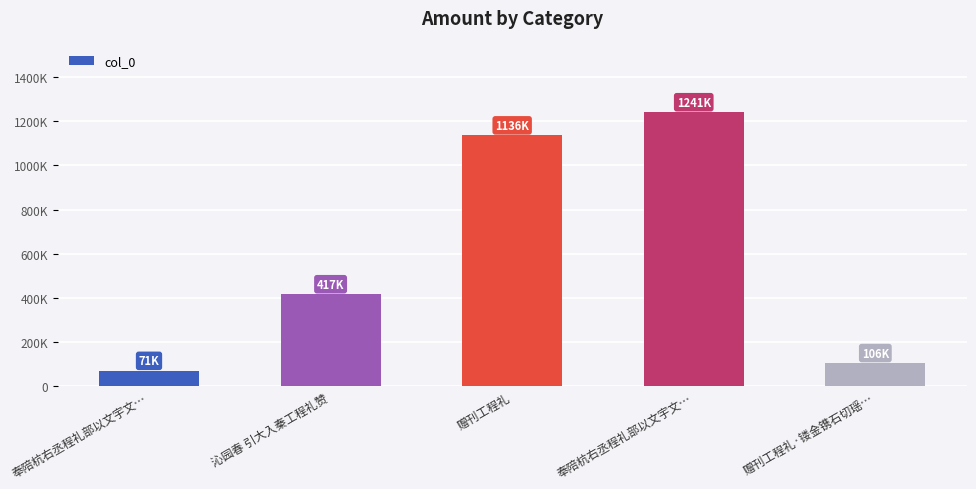

At which label does the data first exceed 417767?

赠刊工程礼